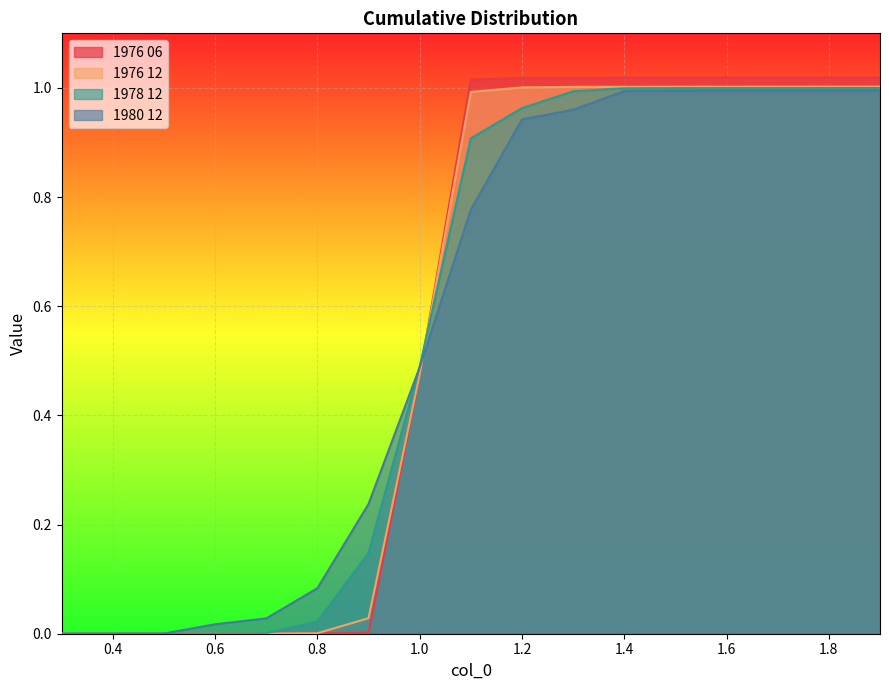

What are all the series names shown in the legend?

1976 06, 1976 12, 1978 12, 1980 12